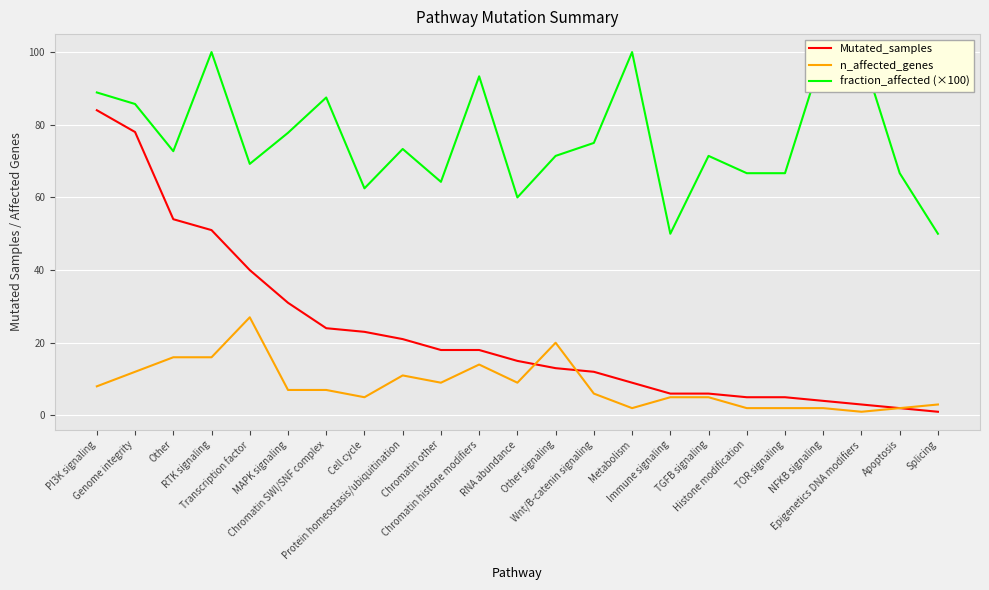

Which category has the lowest value in the Mutated_samples series?

Splicing